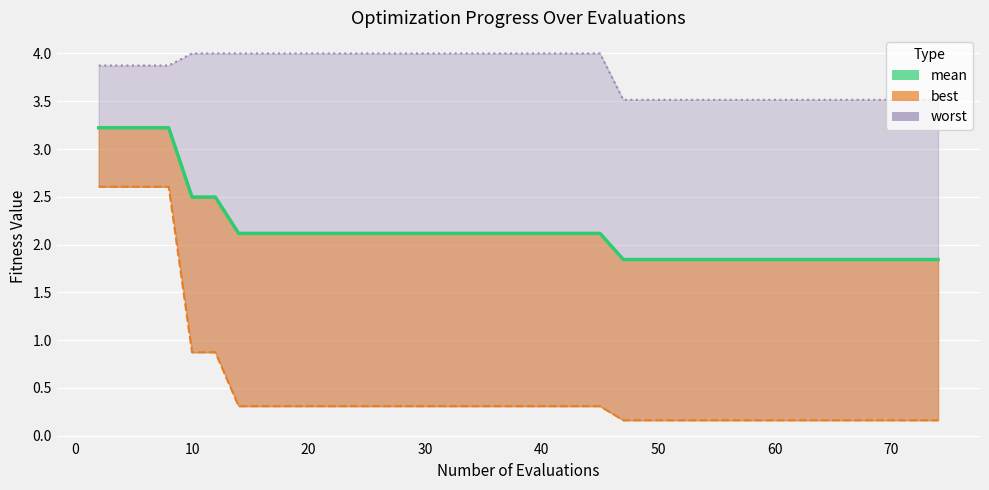

Rank the categories by worst value from lowest to highest.

47, 48, 50, 51, 53, 55, 57, 59, 61, 62, 64, 66, 68, 69, 71, 72, 74, 2, 4, 6, 8, 10, 12, 14, 16, 18, 20, 22, 24, 26, 28, 29, 31, 33, 35, 37, 39, 41, 43, 45